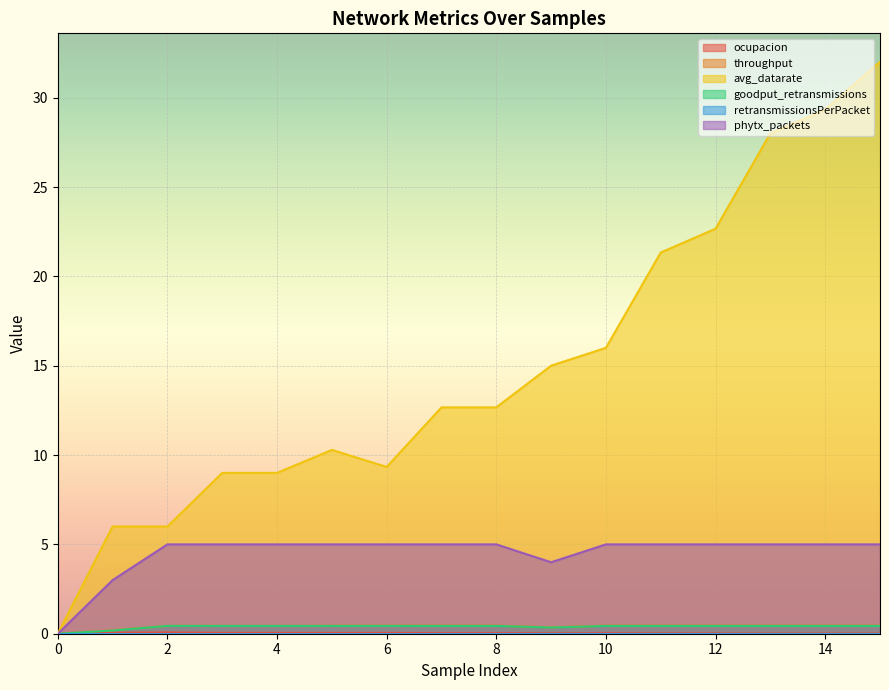

What is the value of the avg_datarate point at the 4th from the left?

9.0